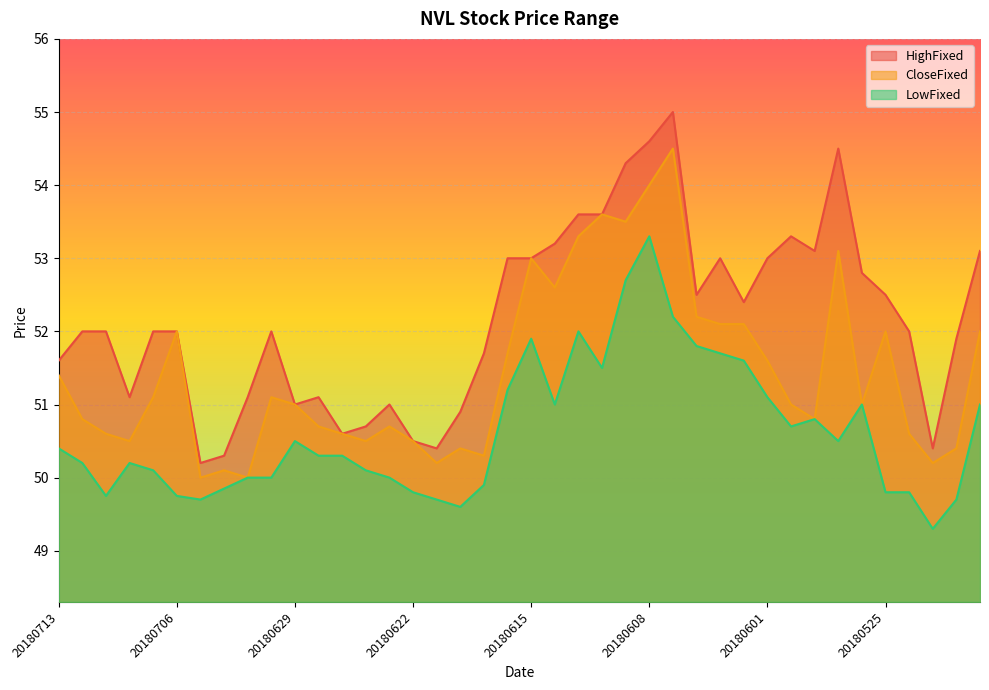

Is the value of CloseFixed at 20180613 greater than the value of LowFixed at 20180618?

Yes